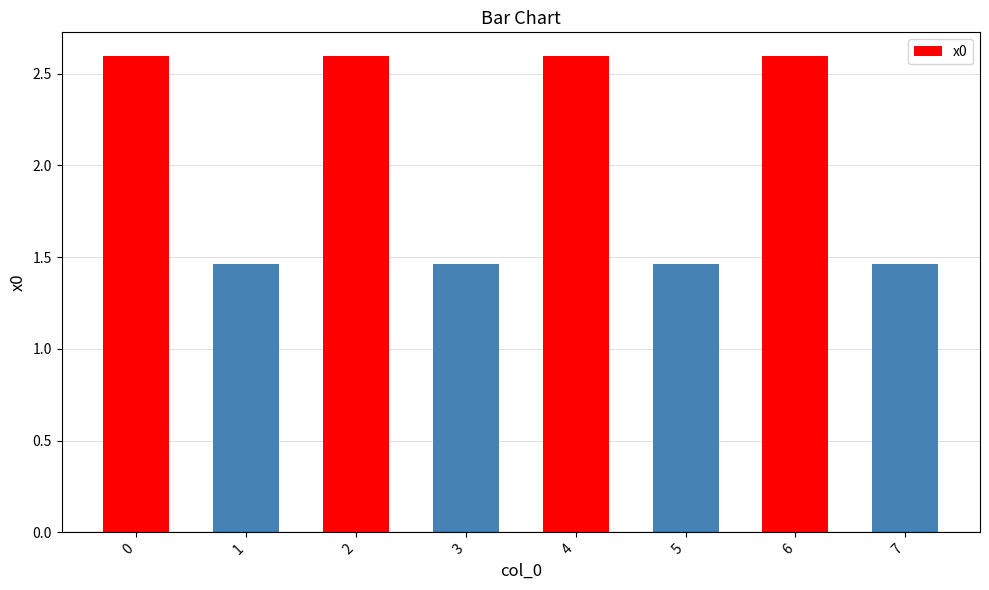

Approximately how many times larger is the value at 4 compared to 1?

1.8